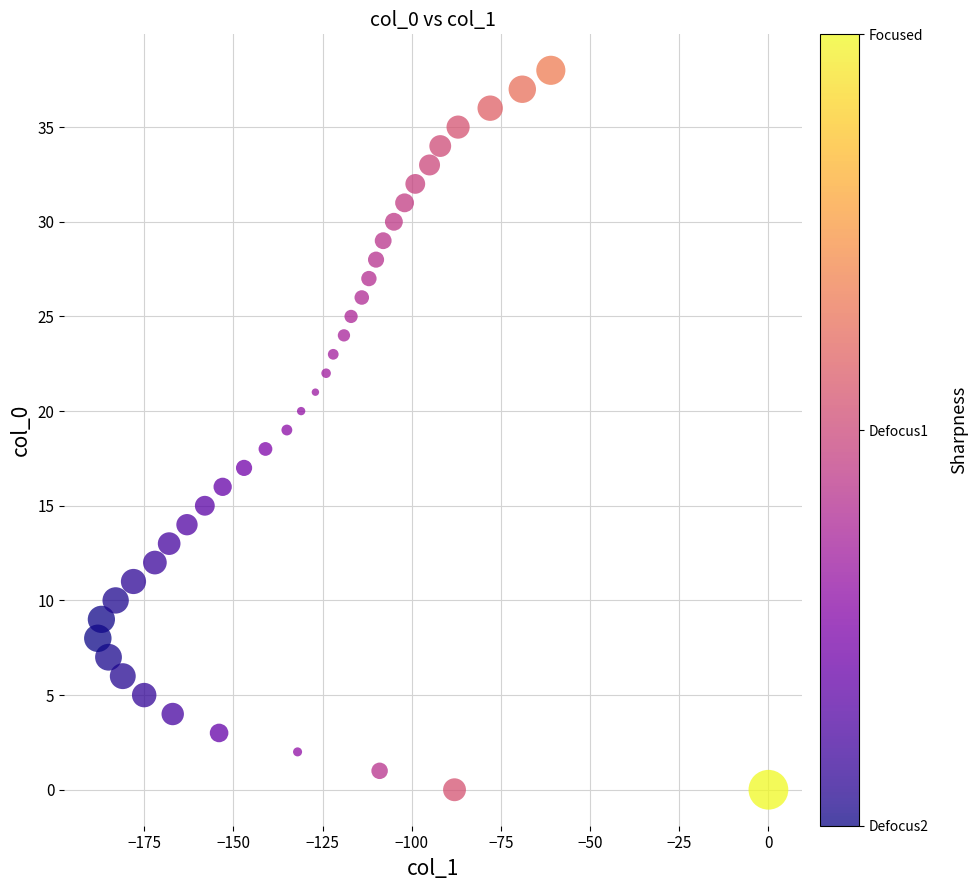

What is the range of Y values (max minus min)?

38